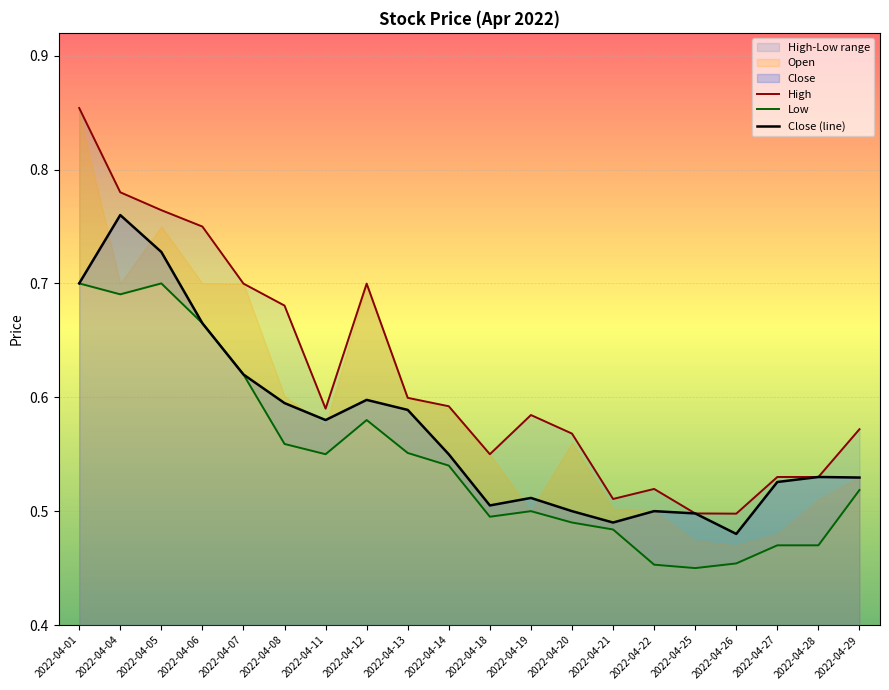

At which category does High reach its first local peak?

2022-04-12